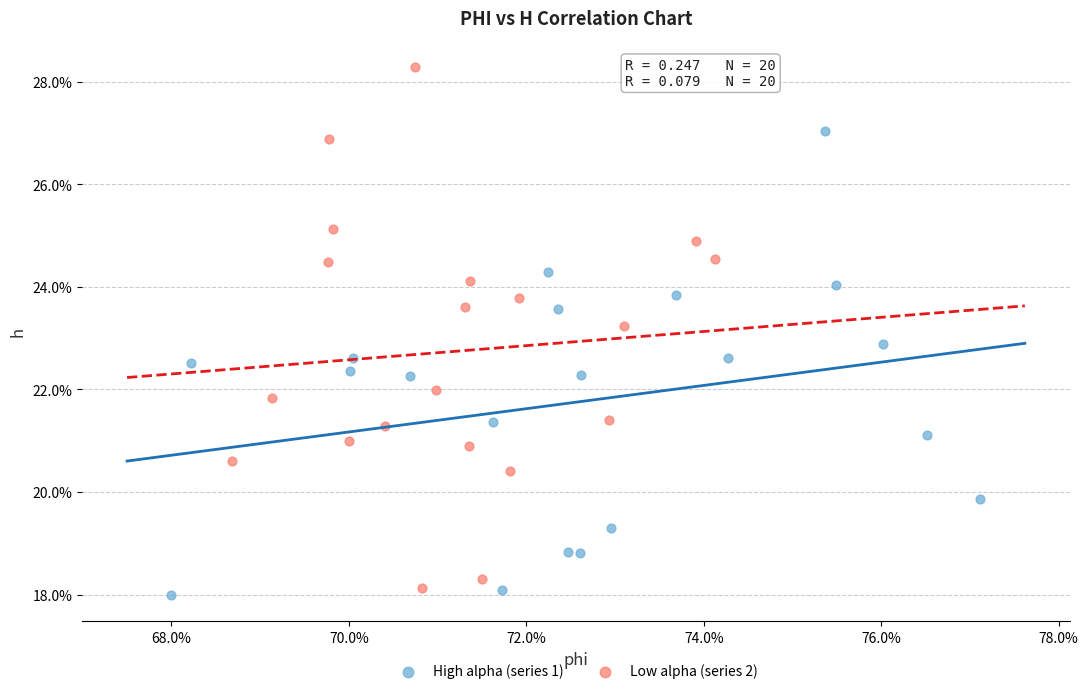

Which series reaches the minimum Y coordinate?

High alpha (series 1)